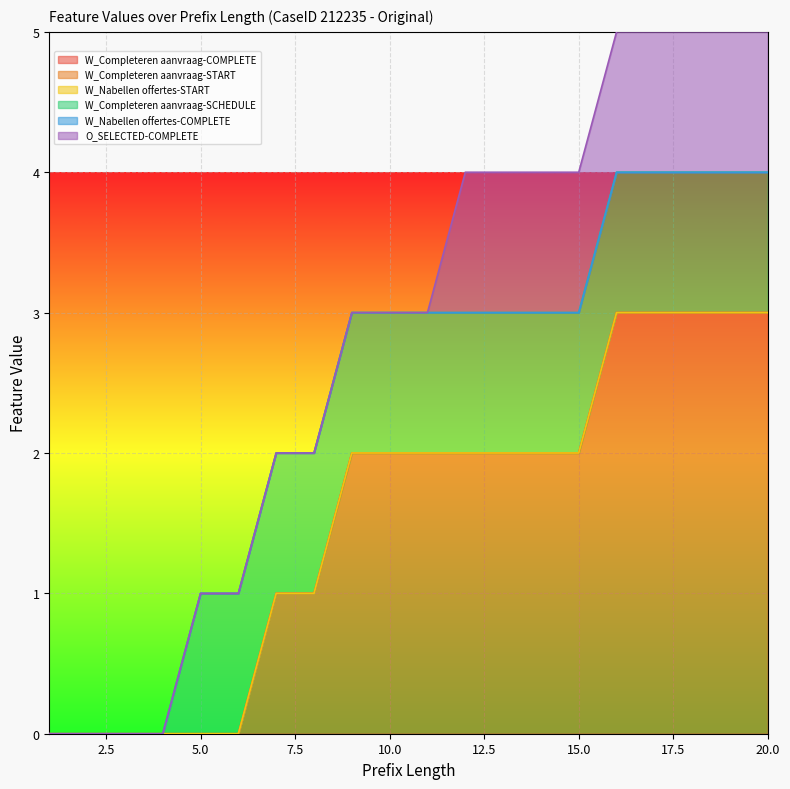

What is the difference between the maximum and minimum values in the O_SELECTED-COMPLETE series?

1